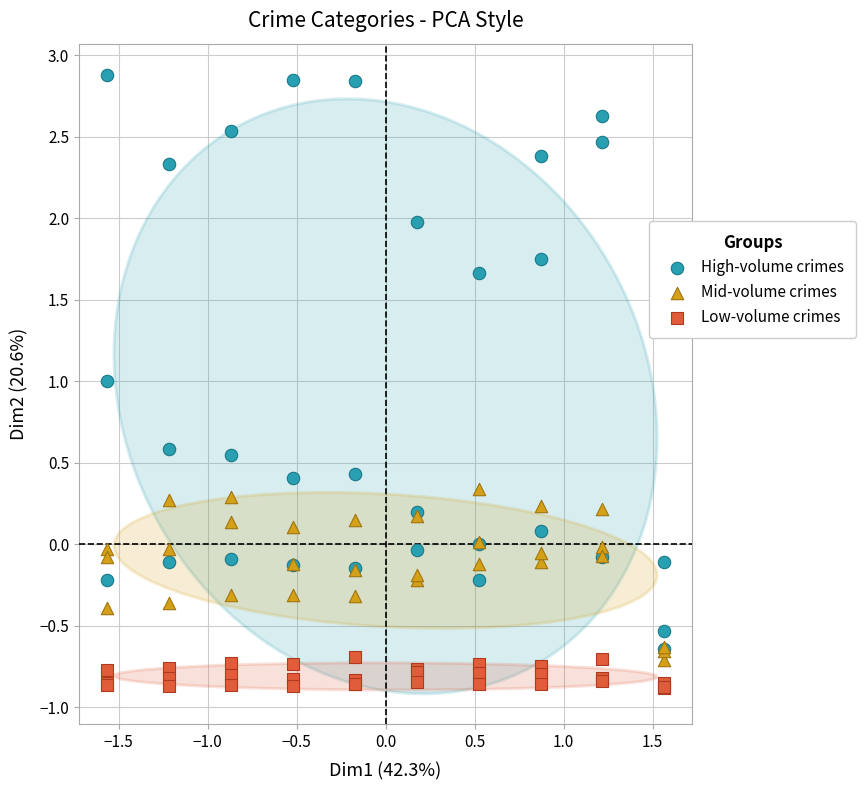

Which series contains the highest Y value?

High-volume crimes